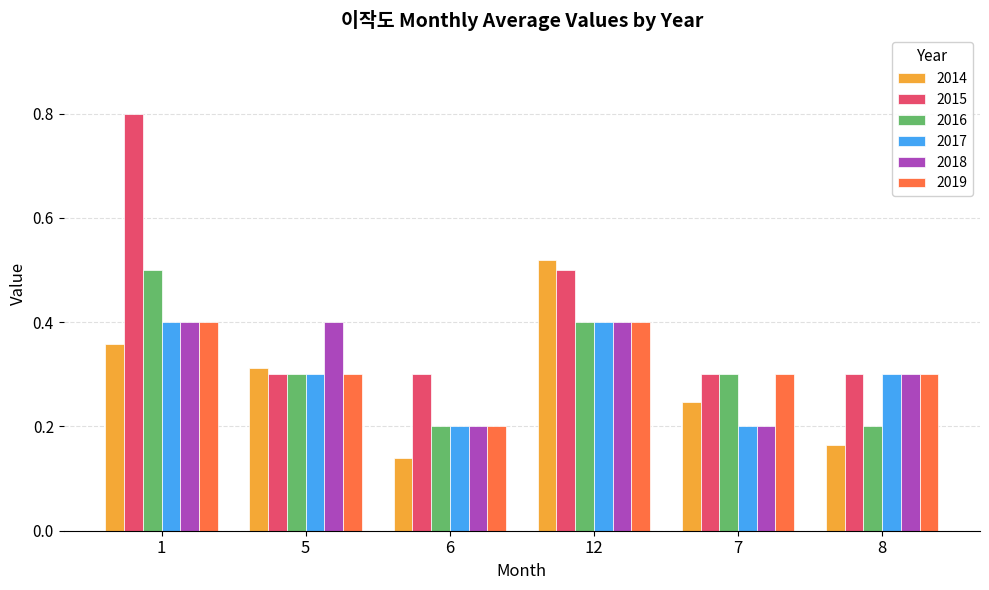

Which series has the largest total across all categories?

2015